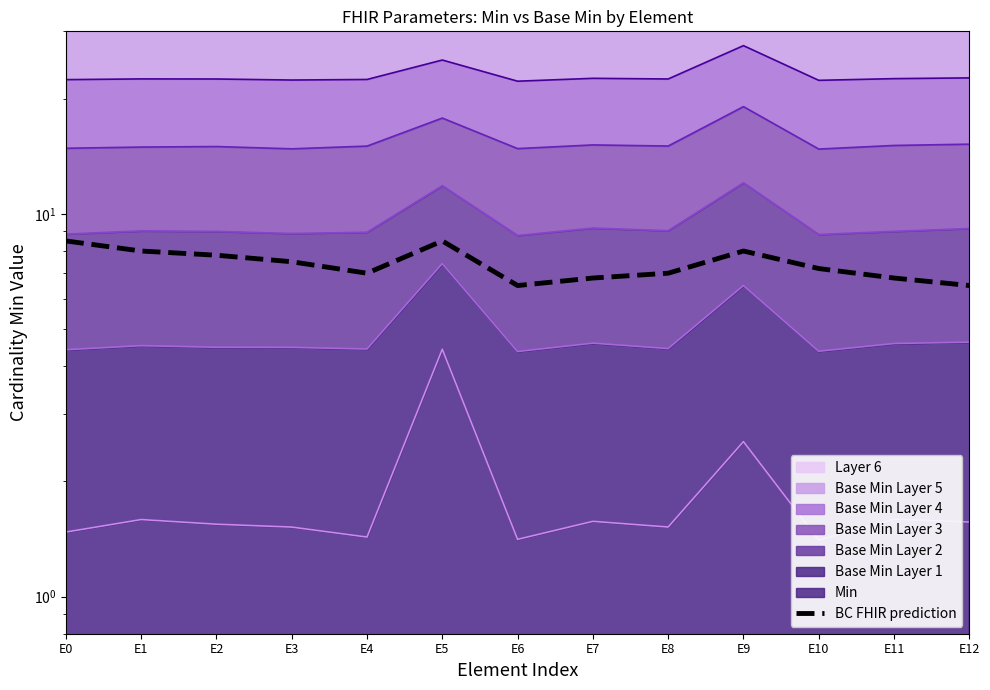

Rank the categories by value from lowest to highest.

E6, E12, E7, E11, E4, E8, E10, E3, E2, E1, E9, E0, E5